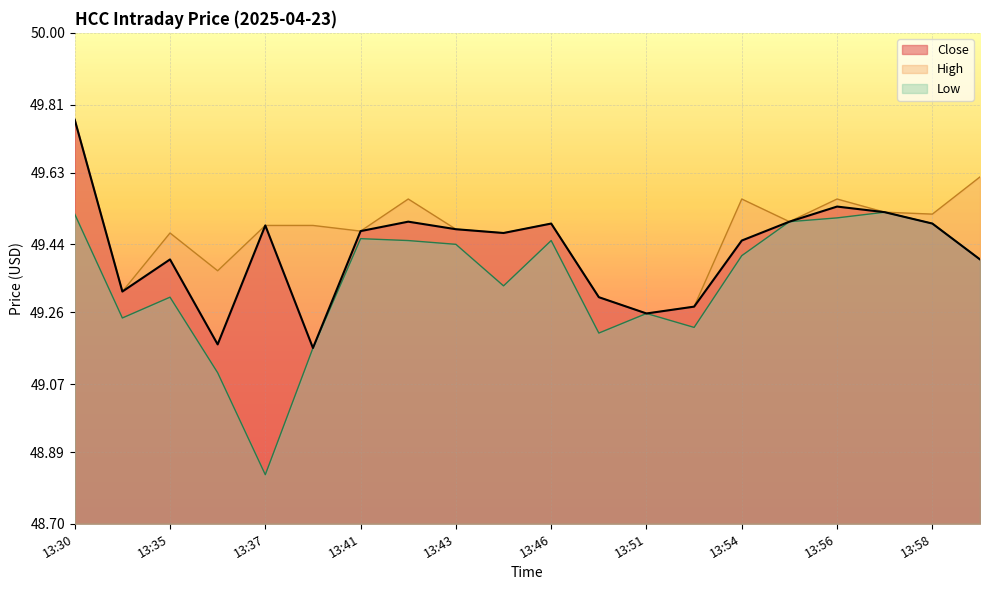

Is the value of Low at 13:55 greater than the value of Close at 13:50?

Yes